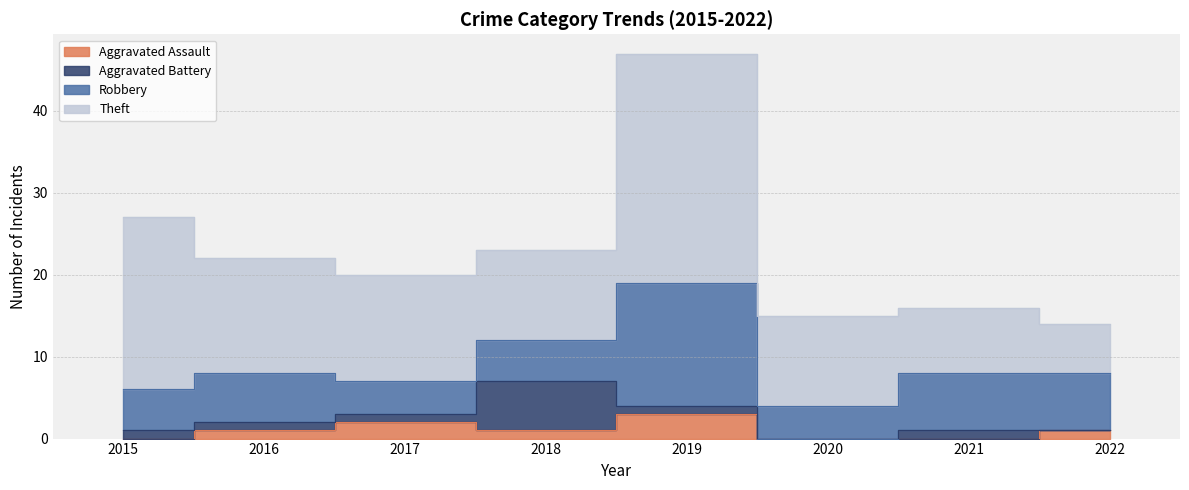

What is the difference between the Aggravated Assault values at 2022 and 2015?

1